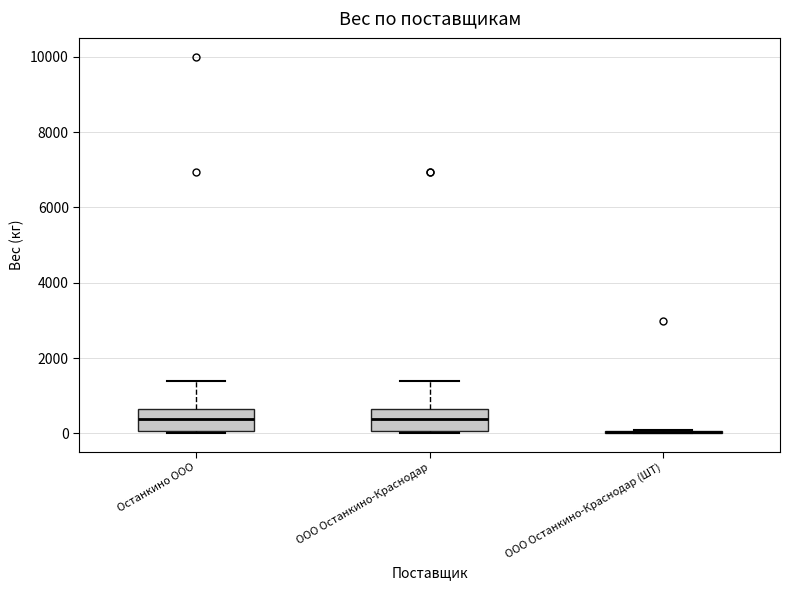

Reading left to right, transcribe this box plot: for each box, give where its median line is, the range the box spans, and where its two whiskers end, as read against the y-axis. The values are not printed on the chart, so give them approximately, as read against the axis.

Останкино ООО: median 400, box 0 to 600, whiskers 0 to 1400
ООО Останкино-Краснодар: median 400, box 0 to 600, whiskers 0 to 1400
ООО Останкино-Краснодар (ШТ): box collapsed to a line at 0, whiskers 0 to 0